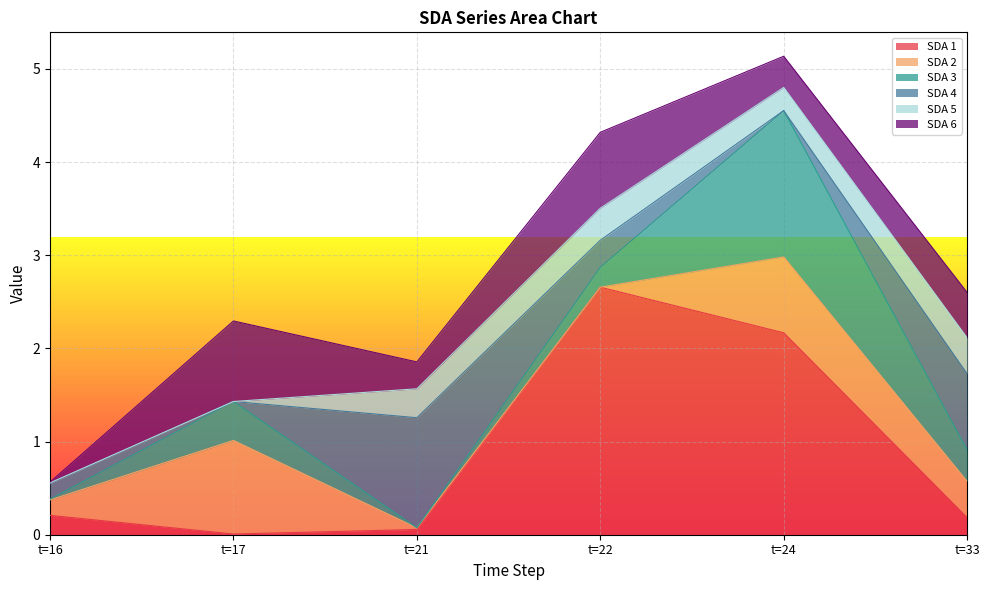

At which category does SDA 5 reach its first local valley?

t=17